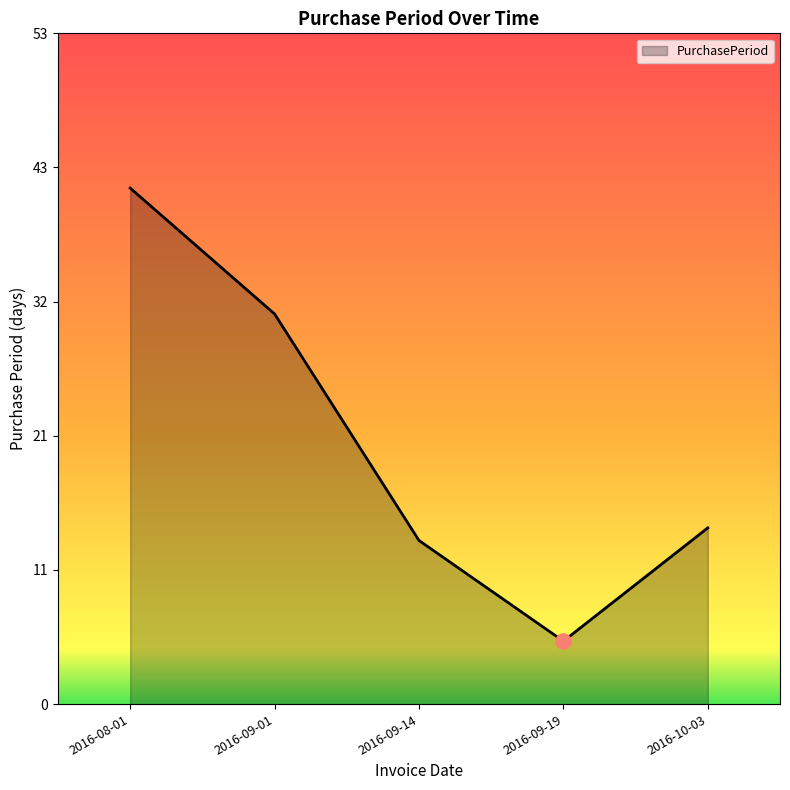

What is the change in value from 2016-09-19 to 2016-10-03?

+9